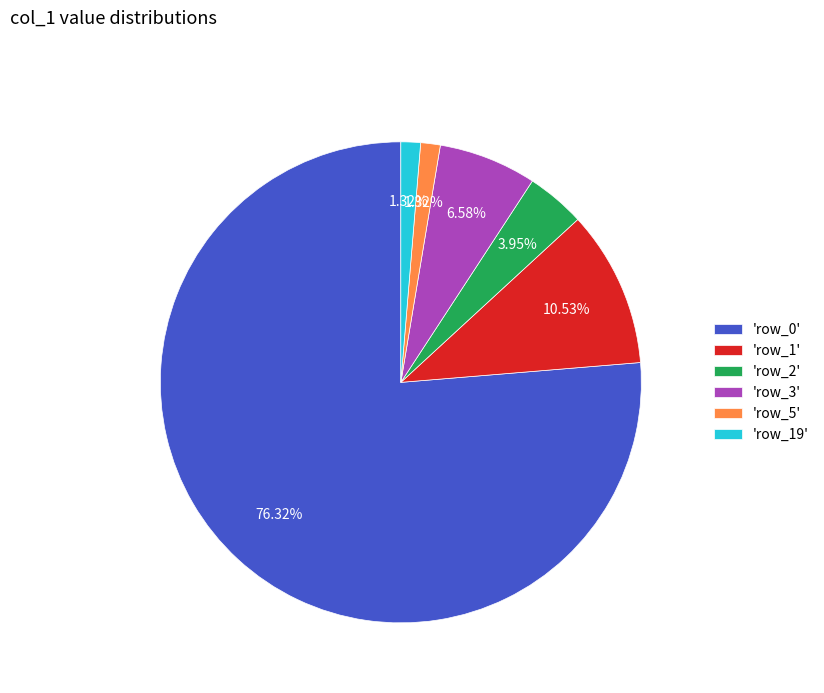

Is the sum of 'row_2' and 'row_5' greater than half?

No